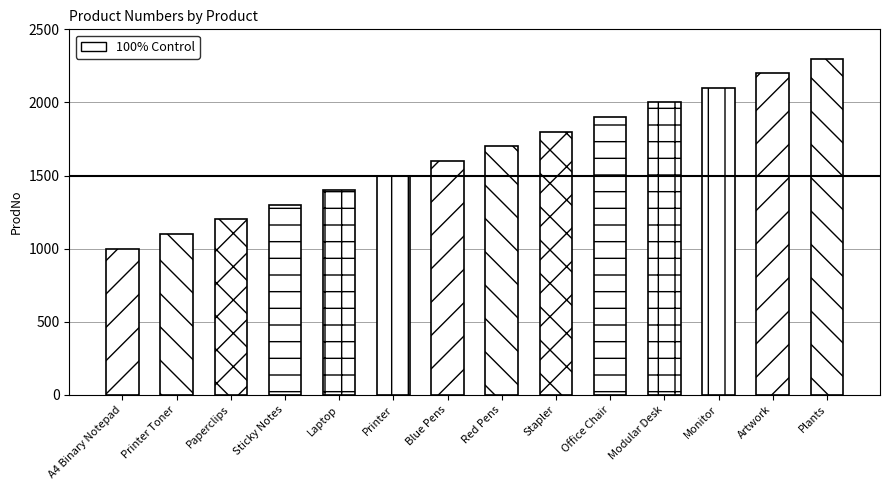

True or false: the data shows 3347 at Office Chair.

False